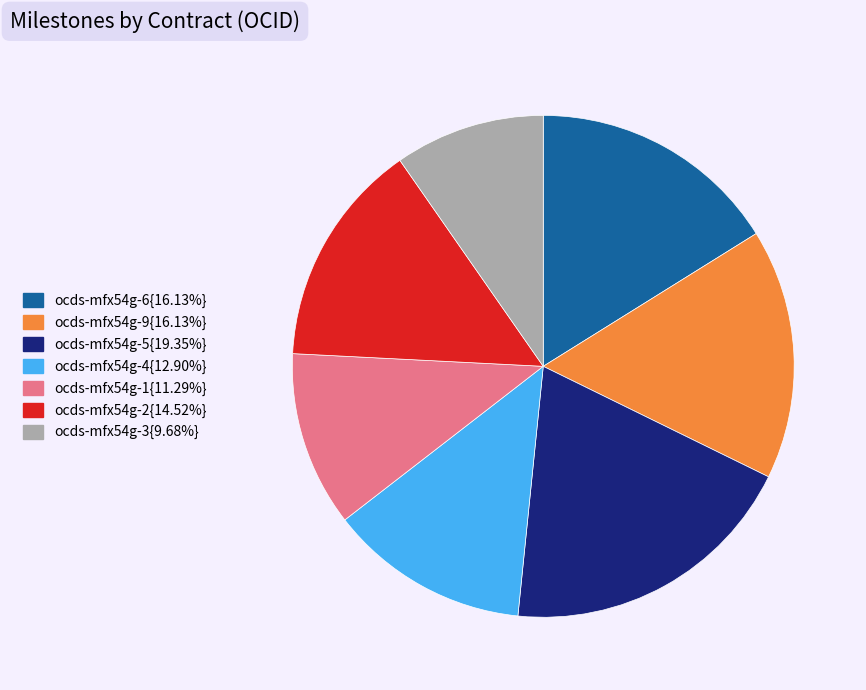

Combined, do ocds-mfx54g-9{16.13%} and ocds-mfx54g-5{19.35%} account for over 50%?

No